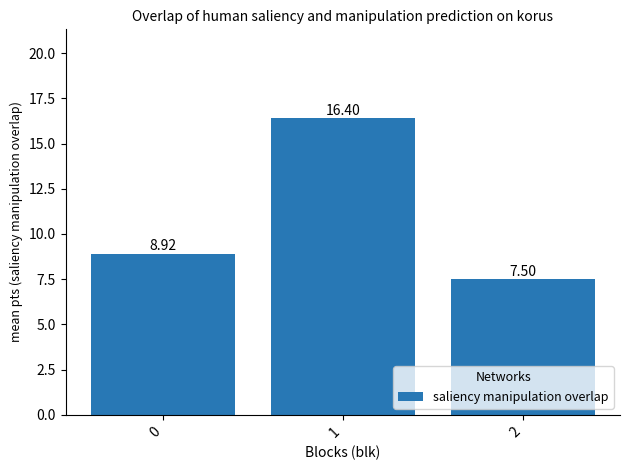

List the labels in order of value, smallest first.

2, 0, 1